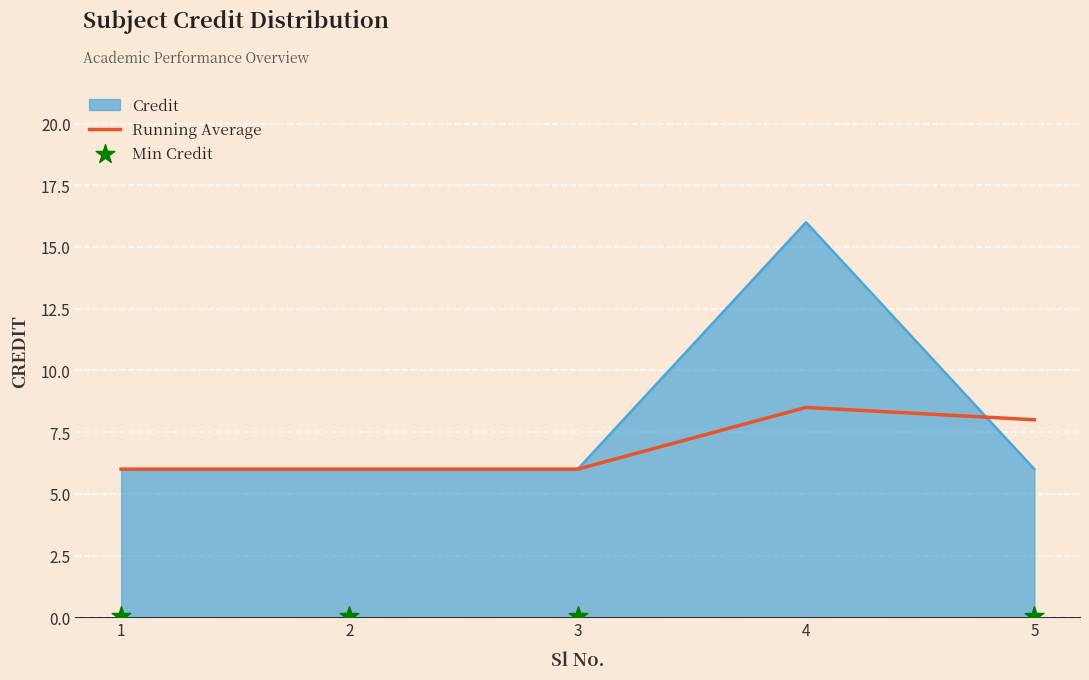

Approximately how many times larger is the value at 2 compared to 5?

0.8